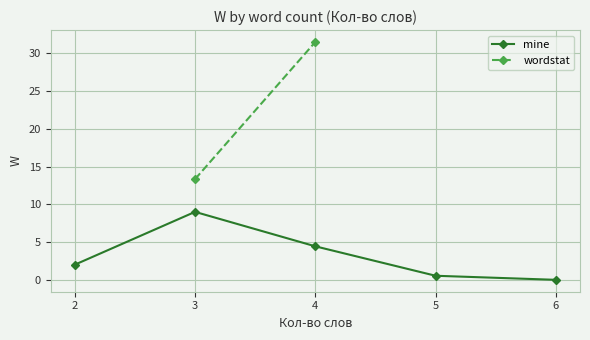

At which label is mine closest to 4?

4